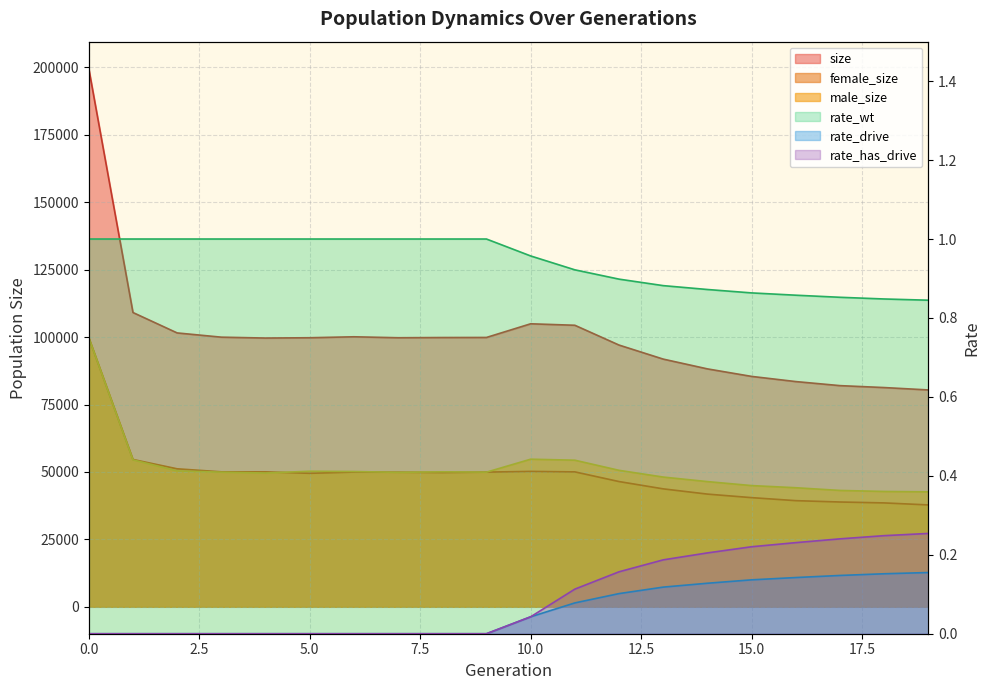

What is the difference between the rate_has_drive values at 10 and 16?

0.2